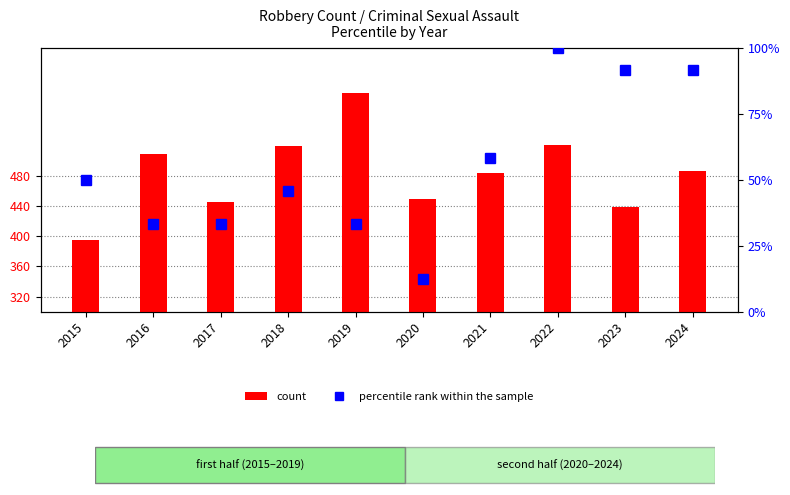

Which series has the largest total across all categories?

count